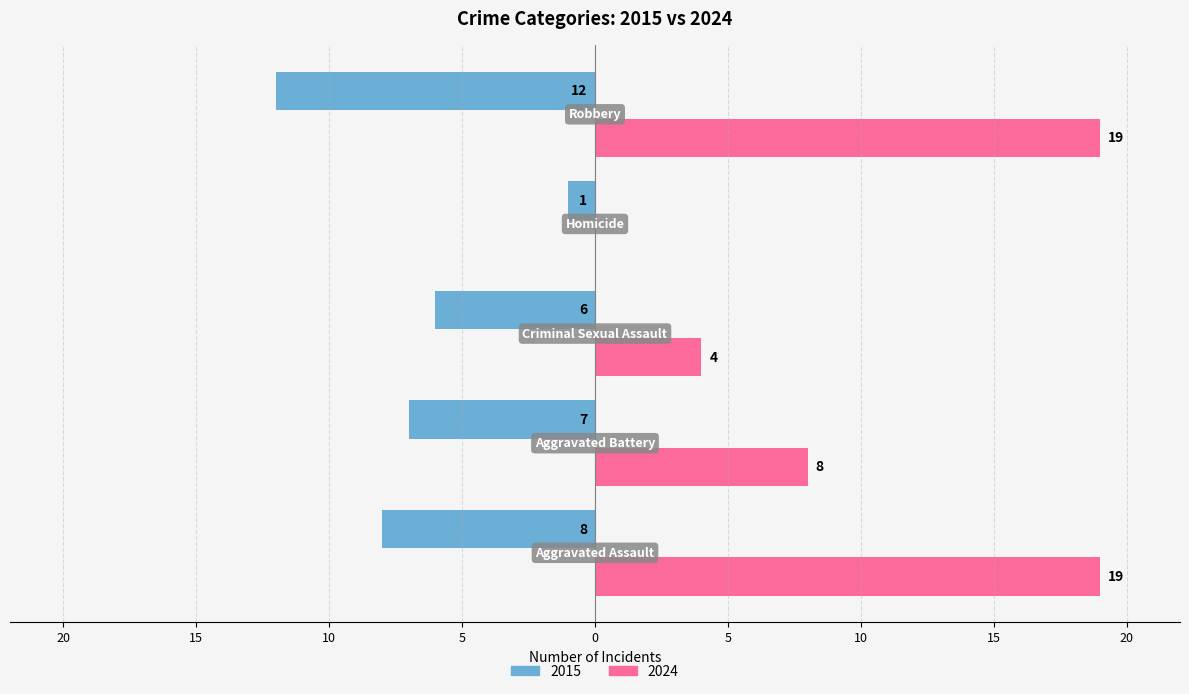

Which series has the largest total across all categories?

2024